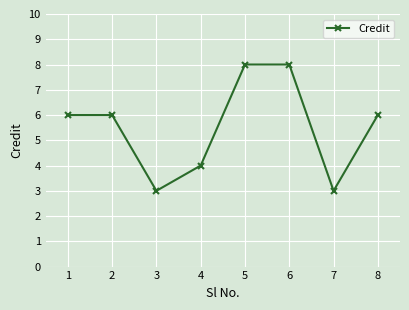

Count the values in the range 4 to 8.

6